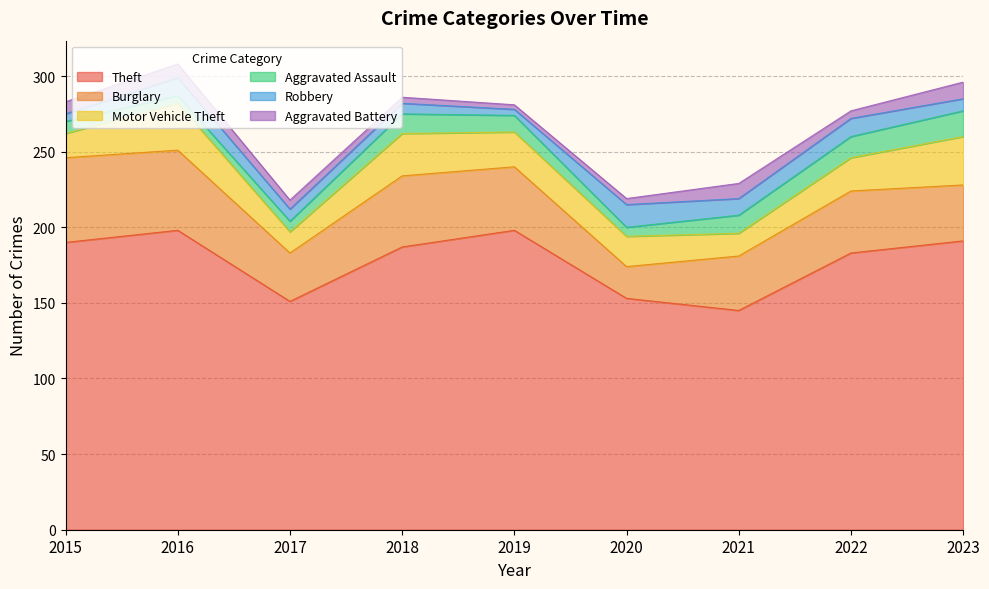

List the labels in order of Theft value, largest first.

2016, 2019, 2023, 2015, 2018, 2022, 2020, 2017, 2021